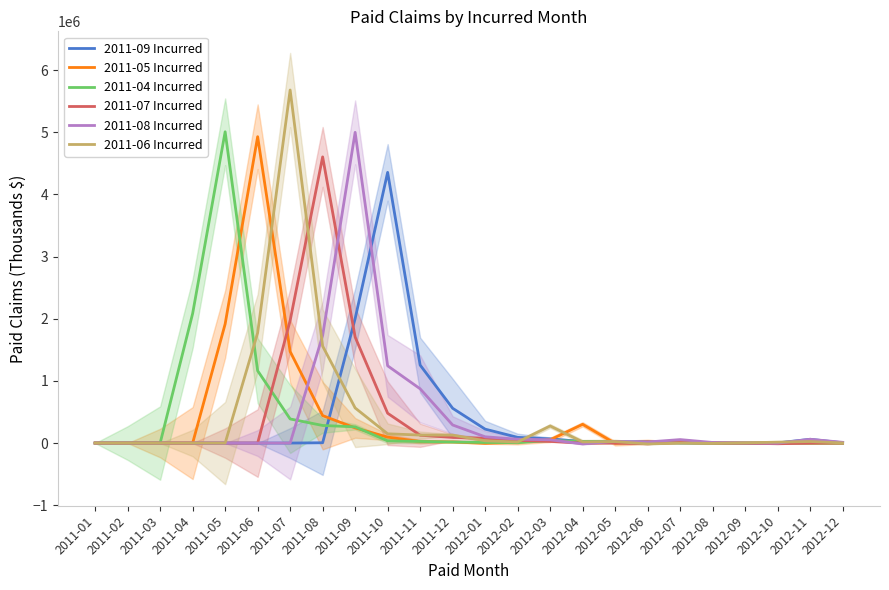

Is the value of 2011-07 Incurred at 2012-08 greater than the value of 2011-06 Incurred at 2011-04?

No